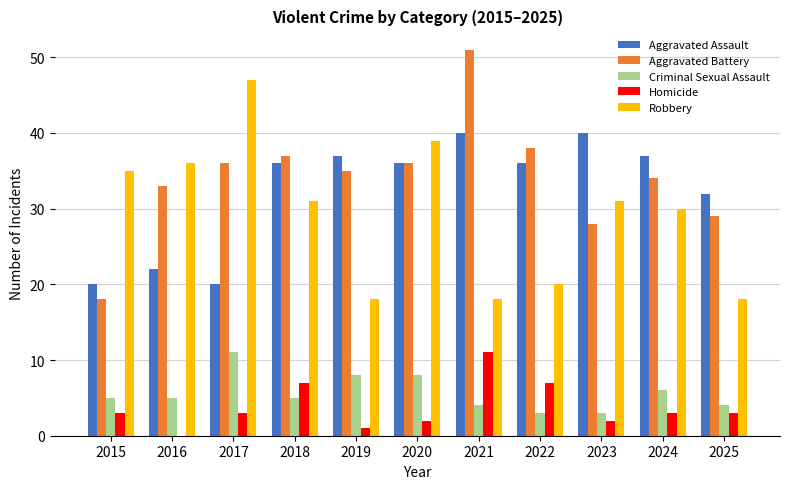

Reading left to right, list all the values displayed in this chart.

Aggravated Assault: 2015=20	2016=22	2017=20	2018=36	2019=37	2020=36	2021=40	2022=36	2023=40	2024=37	2025=32
Aggravated Battery: 2015=18	2016=33	2017=36	2018=37	2019=35	2020=36	2021=51	2022=38	2023=28	2024=34	2025=29
Criminal Sexual Assault: 2015=5	2016=5	2017=11	2018=5	2019=8	2020=8	2021=4	2022=3	2023=3	2024=6	2025=4
Homicide: 2015=3	2016=0	2017=3	2018=7	2019=1	2020=2	2021=11	2022=7	2023=2	2024=3	2025=3
Robbery: 2015=35	2016=36	2017=47	2018=31	2019=18	2020=39	2021=18	2022=20	2023=31	2024=30	2025=18